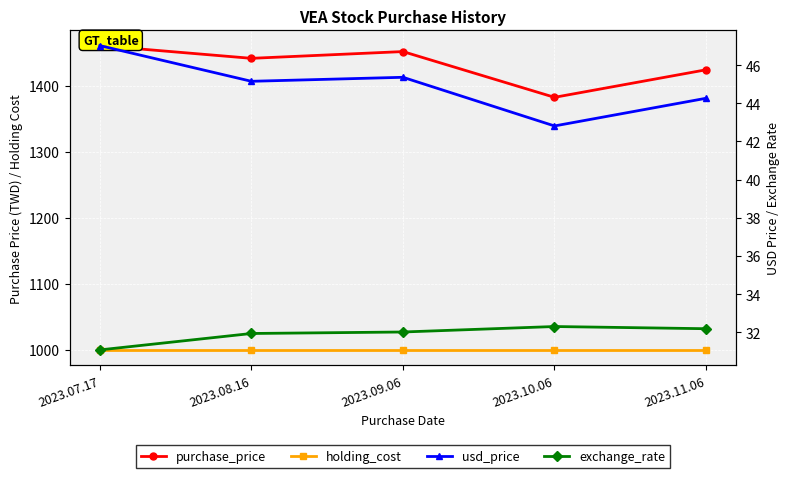

What position from the right is 2023.11.06?

1